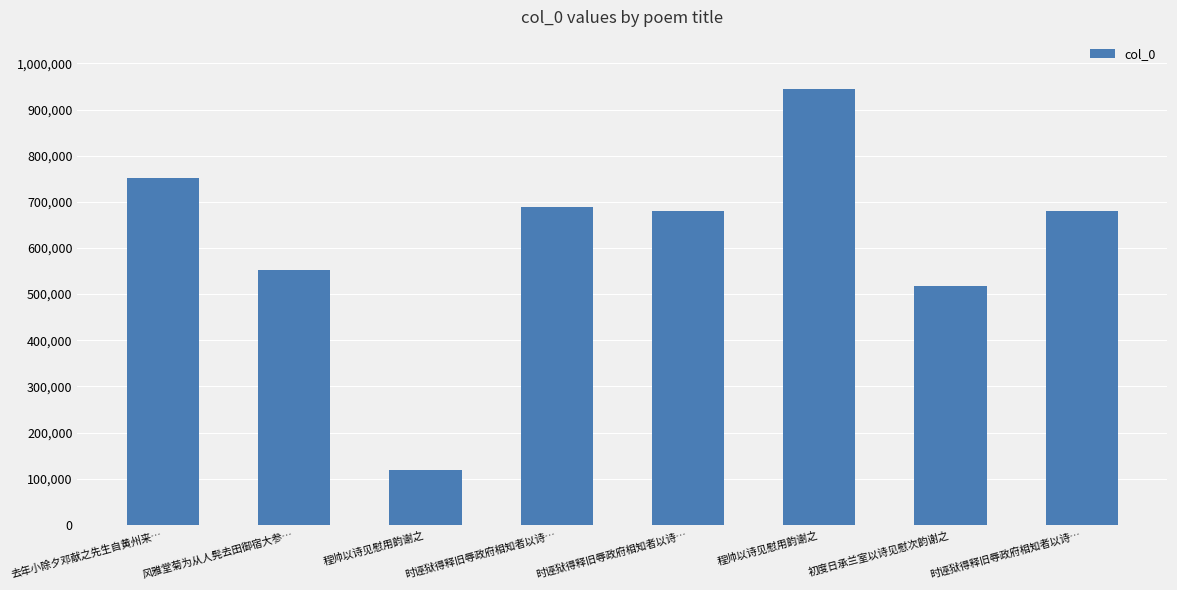

Reading right to left, extract all data points from this chart.

时诬狱得释旧辱政府相知者以诗…=680730	初度日承兰室以诗见慰次韵谢之=517740	程帅以诗见慰用韵谢之=944127	时诬狱得释旧辱政府相知者以诗…=680731	时诬狱得释旧辱政府相知者以诗…=689581	程帅以诗见慰用韵谢之=119551	风雅堂菊为从人髡去田御宿大参…=552219	去年小除夕邓献之先生自黄州来…=752175